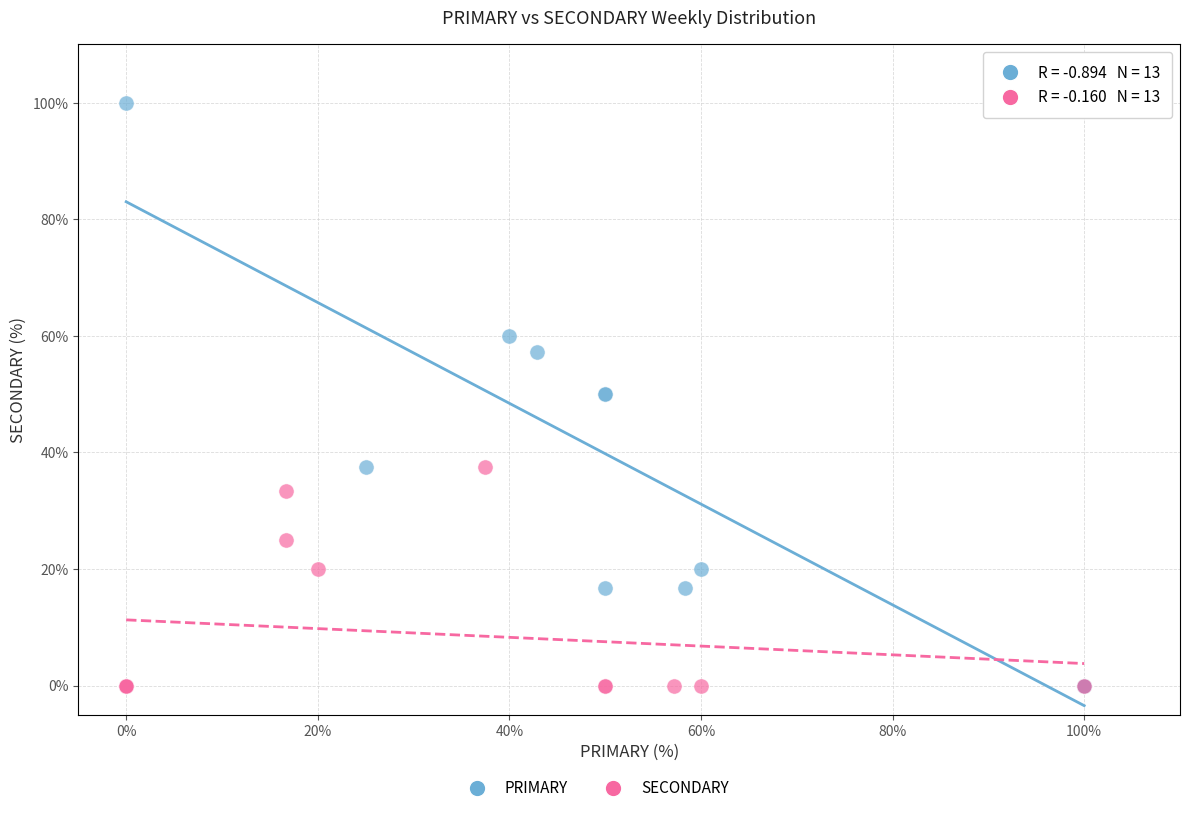

Which series has the largest Y range (max minus min)?

PRIMARY